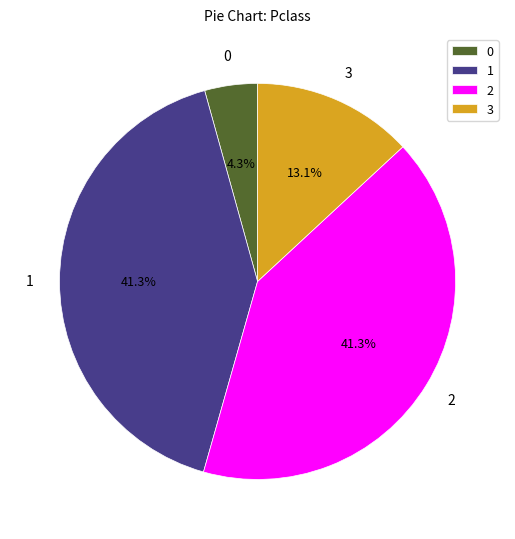

Does 3 represent more than half of the total?

No